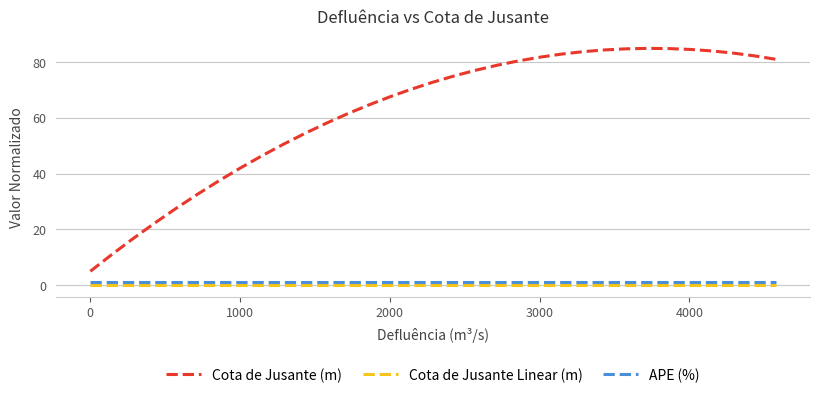

True or false: Cota de Jusante Linear (m) and APE (%) intersect in this chart.

False